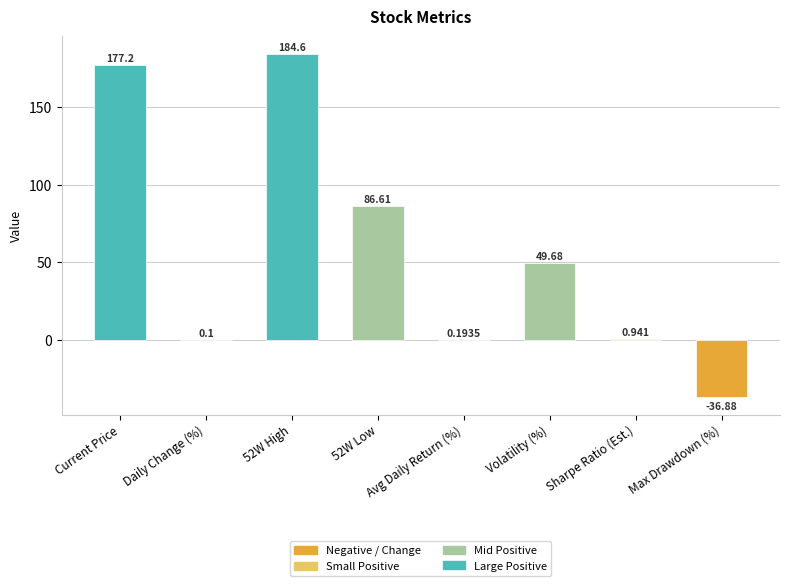

What is the average value?

57.8